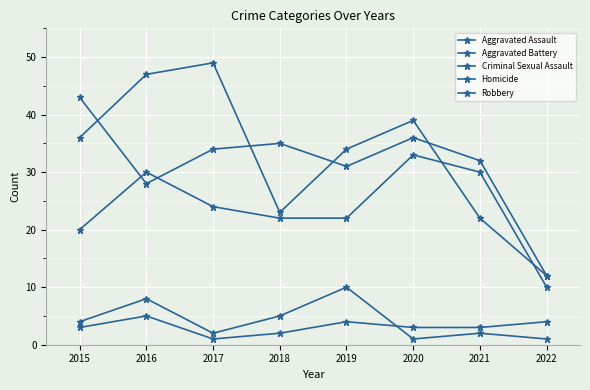

What is the difference between the Robbery values at 2019 and 2016?

13